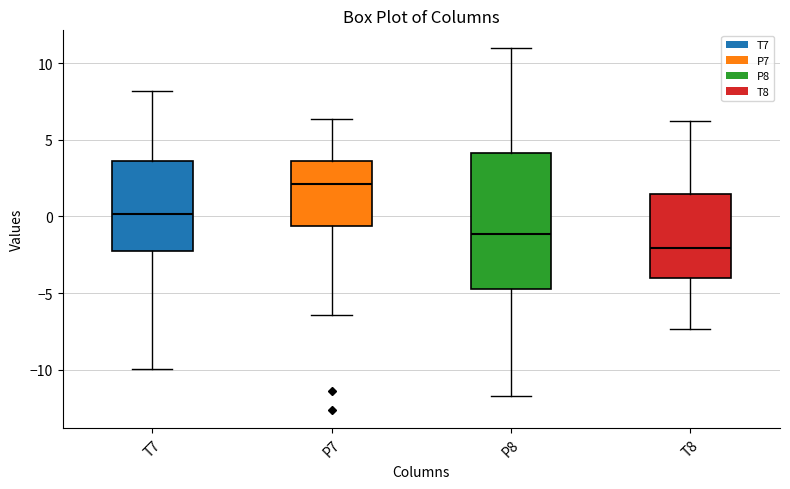

Reading left to right, read every box against the y-axis: the position of its median line, the range the box covers, and the ends of its whiskers. The values are not printed on the chart, so give them approximately, as read against the axis.

T7: median 0.0, box -2.5 to 3.5, whiskers -10.0 to 8.0
P7: median 2.0, box -0.5 to 3.5, whiskers -6.5 to 6.5
P8: median -1.0, box -4.5 to 4.0, whiskers -11.5 to 11.0
T8: median -2.0, box -4.0 to 1.5, whiskers -7.5 to 6.5